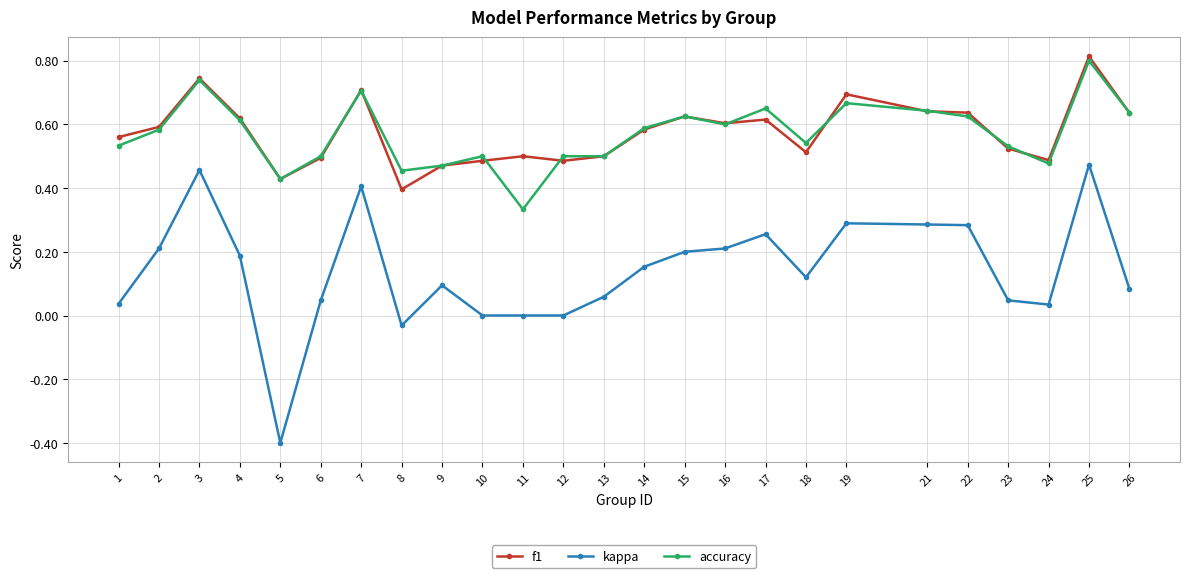

How many series are shown in this chart?

3